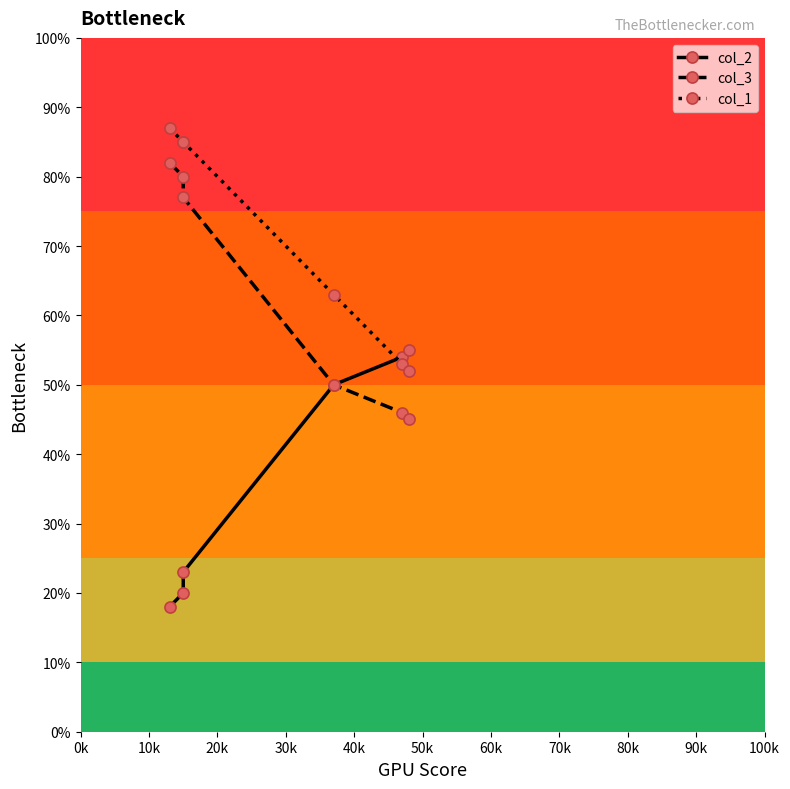

True or false: col_2 has more than 0 interior local peaks.

False